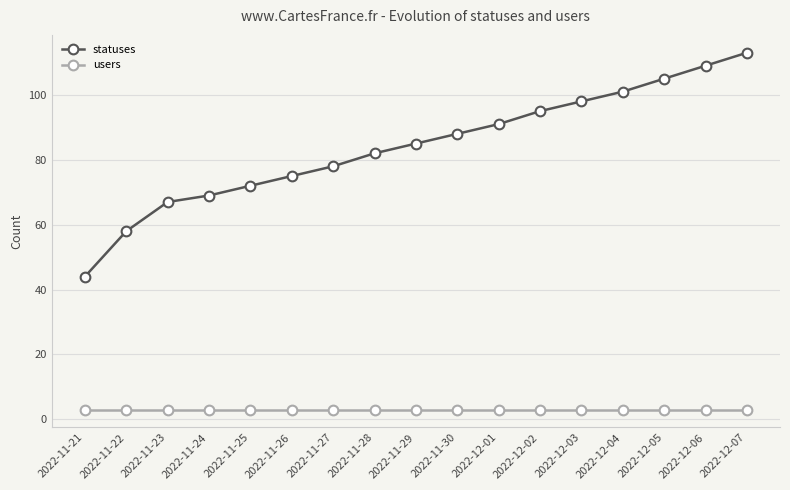

True or false: users and statuses intersect in this chart.

False